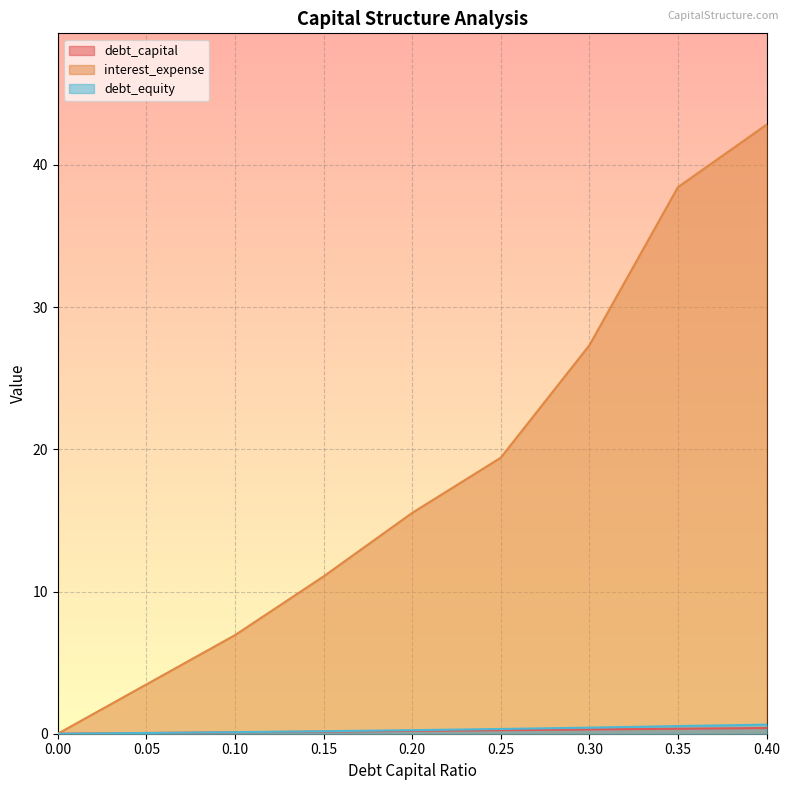

Reading left to right, list all the values displayed in this chart.

debt_capital: 0.0=0.0	0.05=0.1	0.1=0.1	0.15=0.1	0.2=0.2	0.25=0.2	0.3=0.3	0.35=0.3	0.4=0.4
interest_expense: 0.0=0.0	0.05=3.5	0.1=6.9	0.15=11.1	0.2=15.5	0.25=19.4	0.3=27.3	0.35=38.4	0.4=42.8
debt_equity: 0.0=0.0	0.05=0.1	0.1=0.1	0.15=0.2	0.2=0.2	0.25=0.3	0.3=0.4	0.35=0.5	0.4=0.6